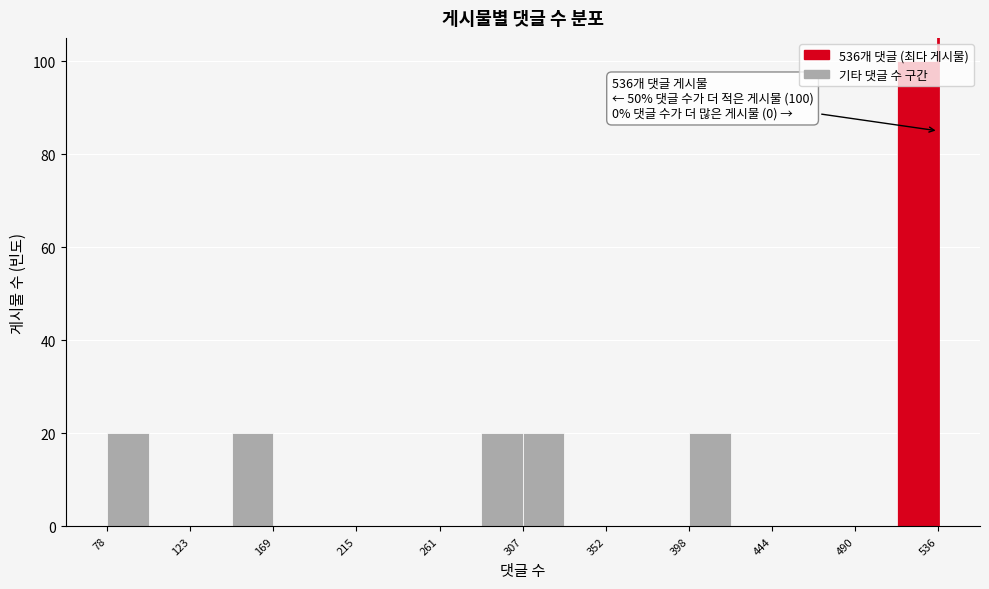

Over which range of the x-axis is the bar tallest?

515 to 535